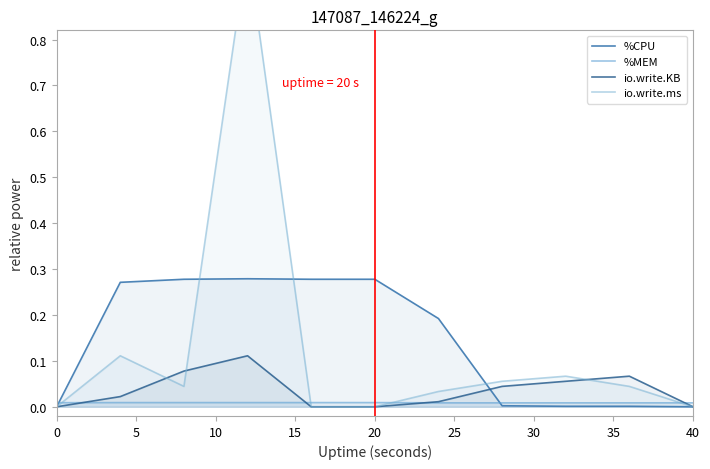

The value of %CPU at 40 is -0.1. True or false?

False